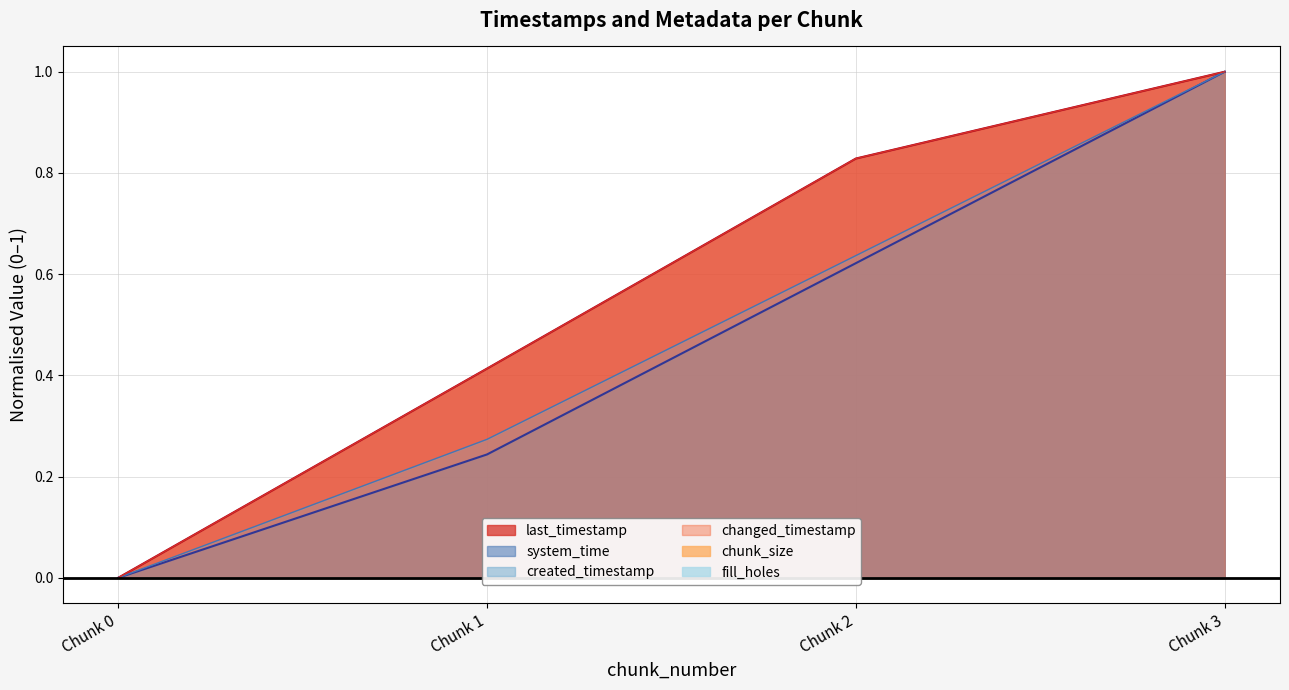

Which has a higher value, Chunk 0 or Chunk 3?

Chunk 3